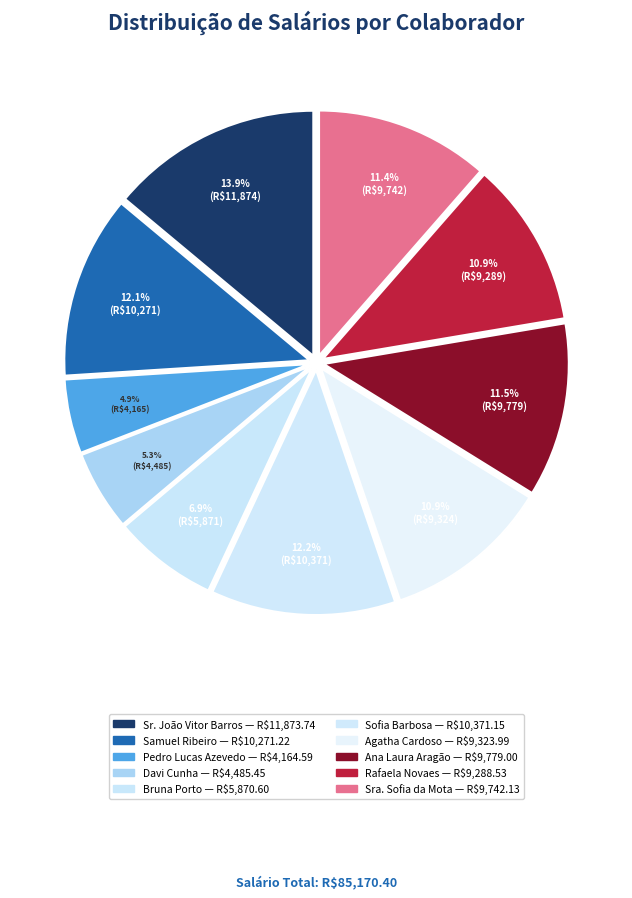

What percentage do Davi Cunha and Sr. João Vitor Barros together represent?

19.2%